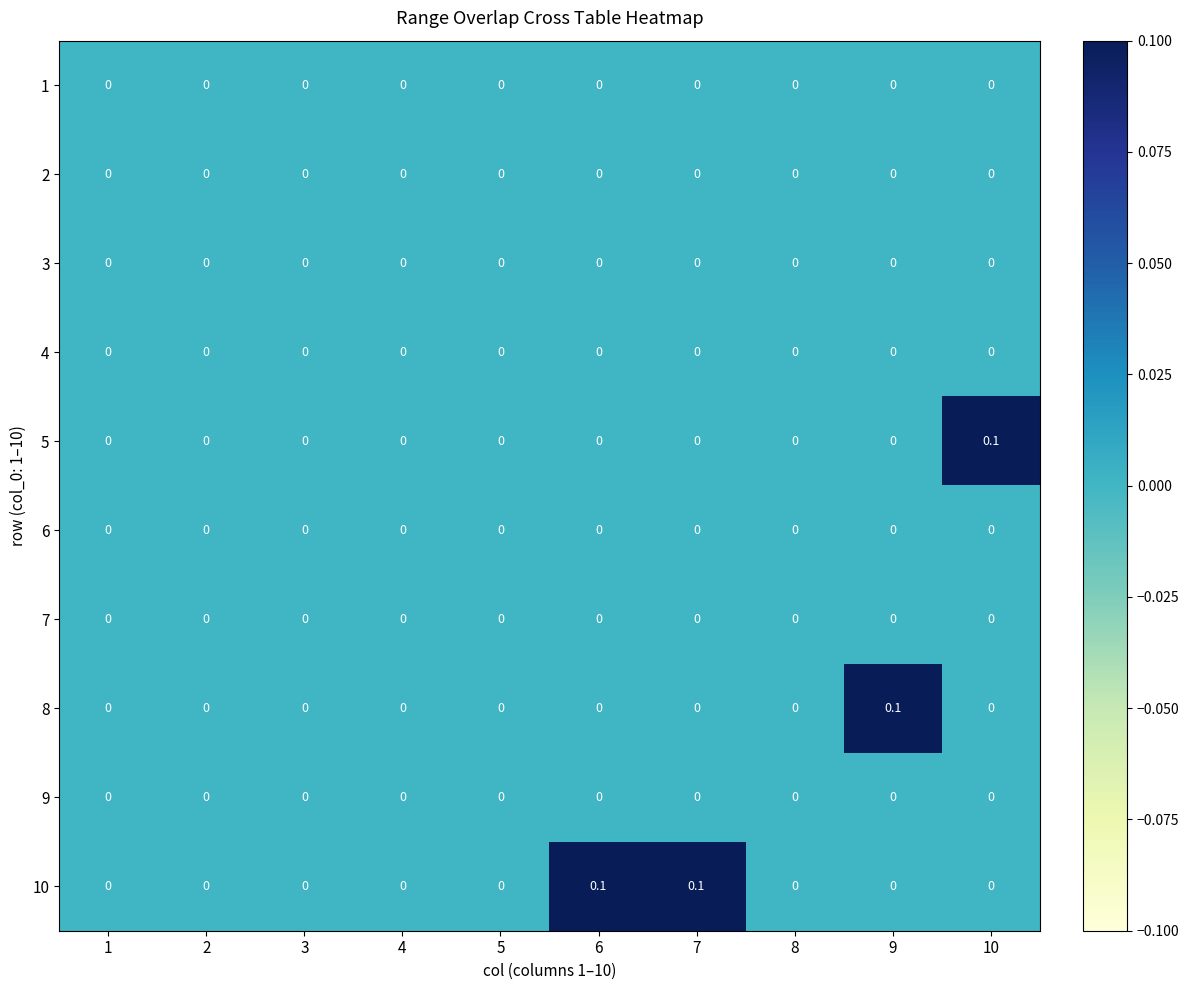

The 1 series shows 0.0 at 3. True or false?

True